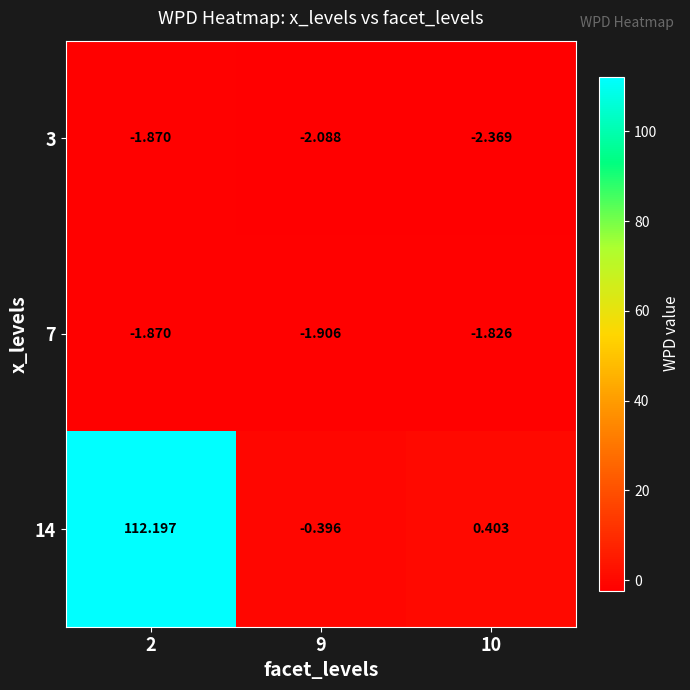

Is the value of 7 at 2 greater than the value of 14 at 9?

No